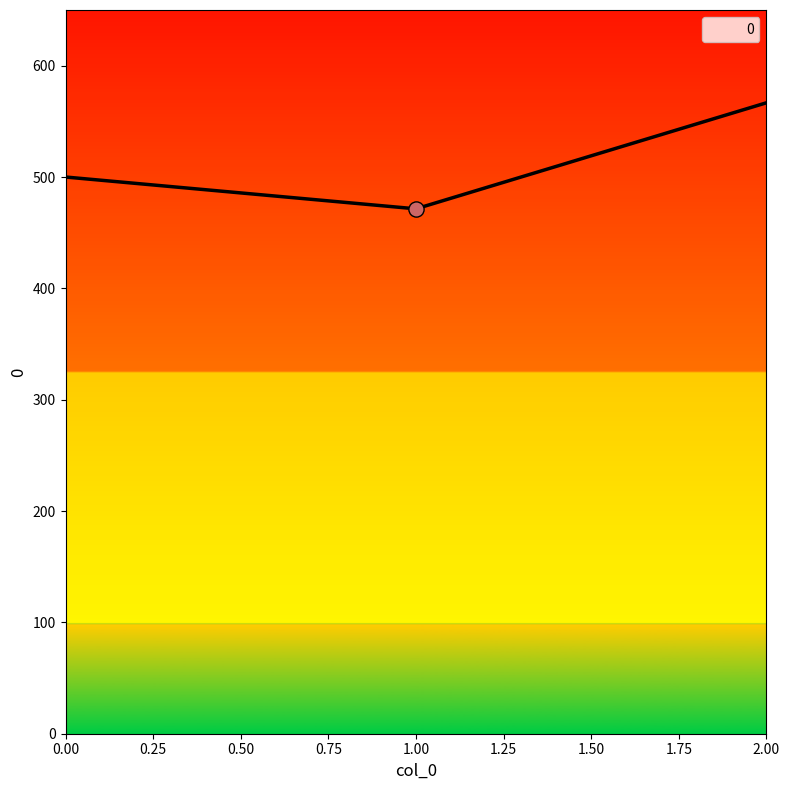

What is the change in value from 1.00 to 2.00?

+95.2